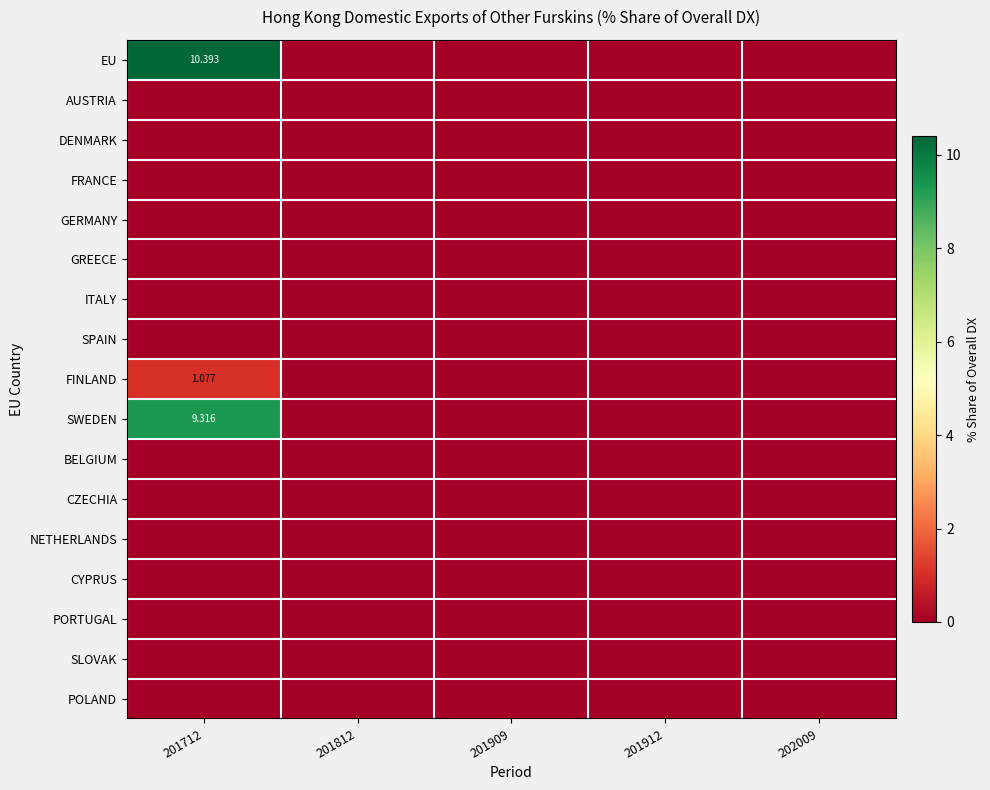

Which series has the largest total across all categories?

EU